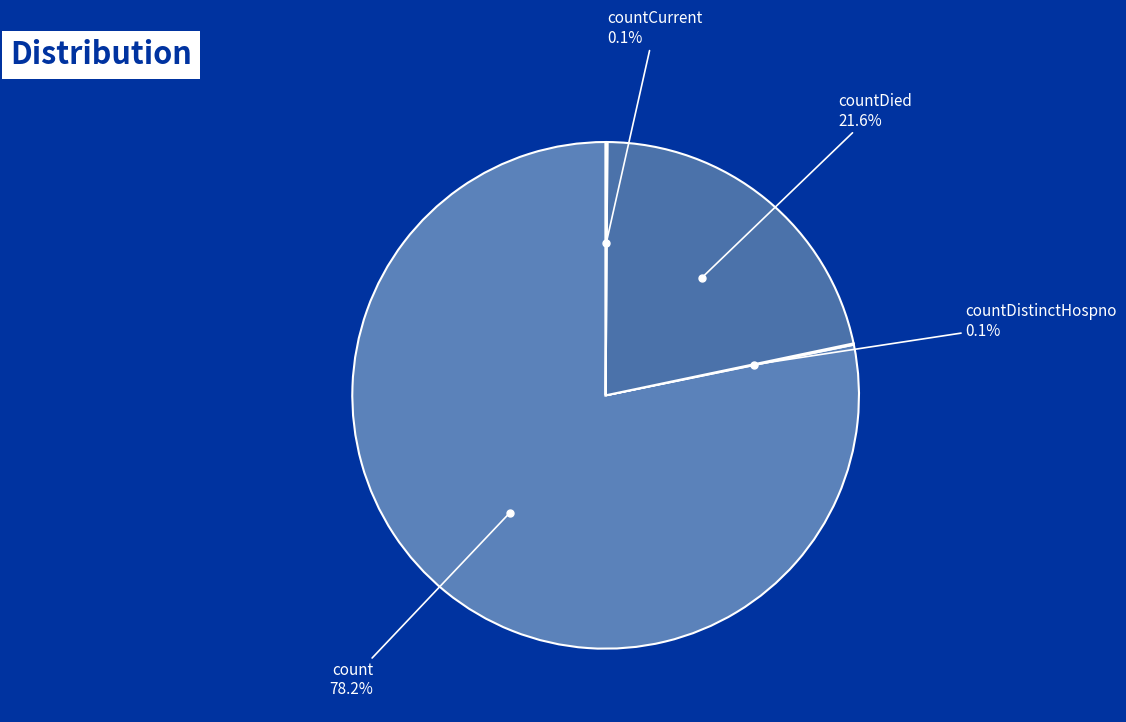

The countDied slice represents 27% of the pie. True or false?

False